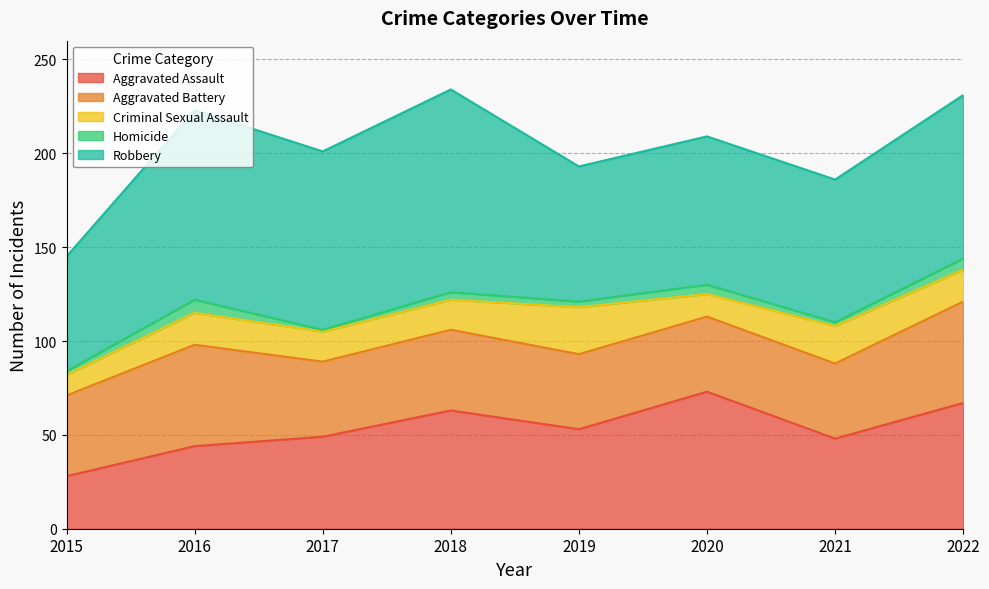

What is the smallest value displayed?

1